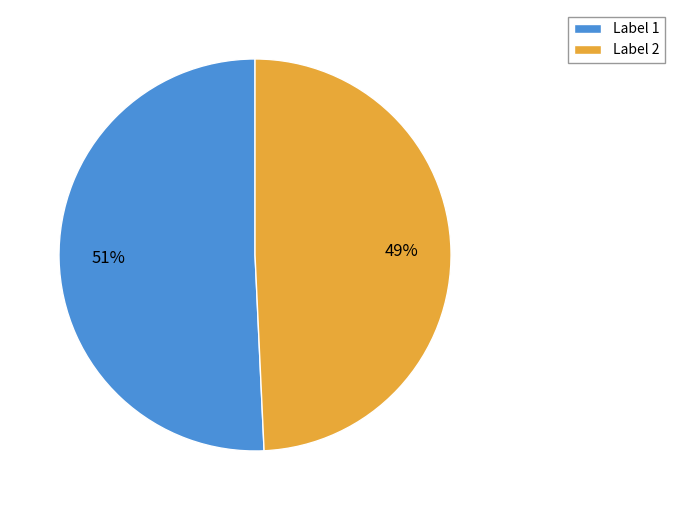

To the nearest percent, what is the combined percentage of Label 2 and Label 1?

100%